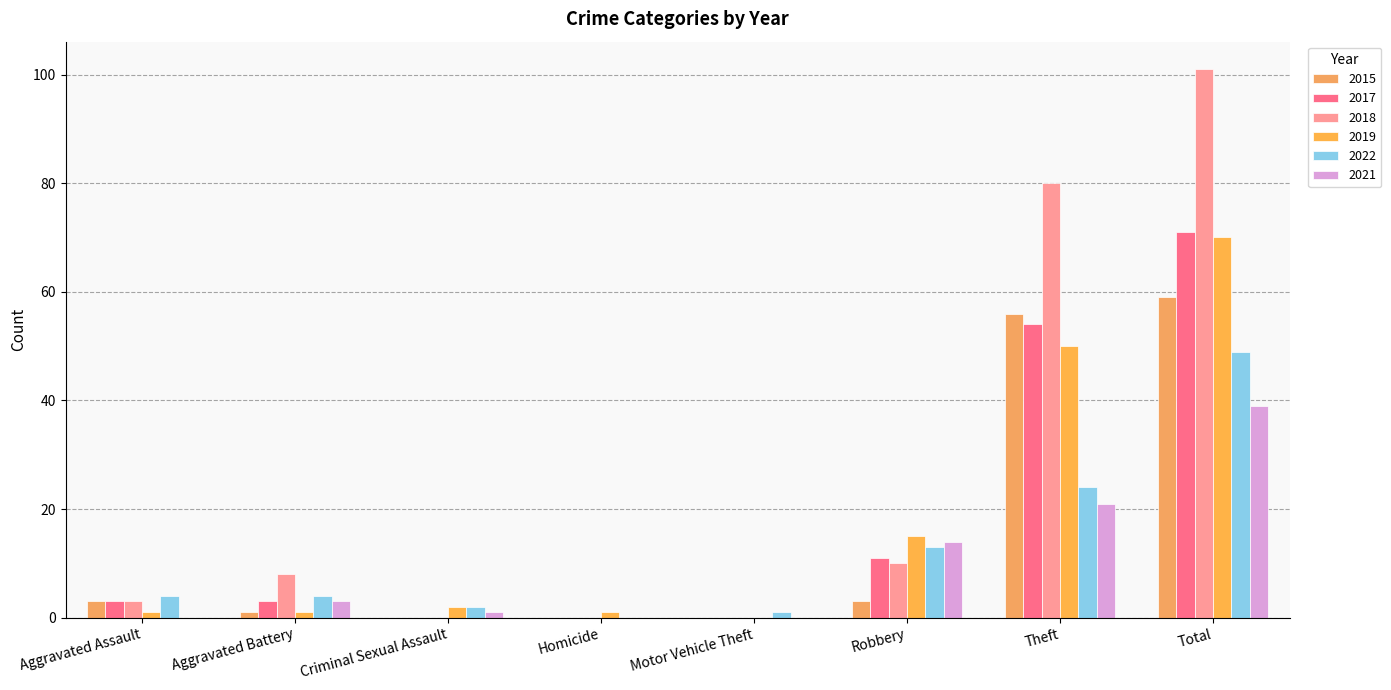

Which category has the lowest value in the 2018 series?

Criminal Sexual Assault